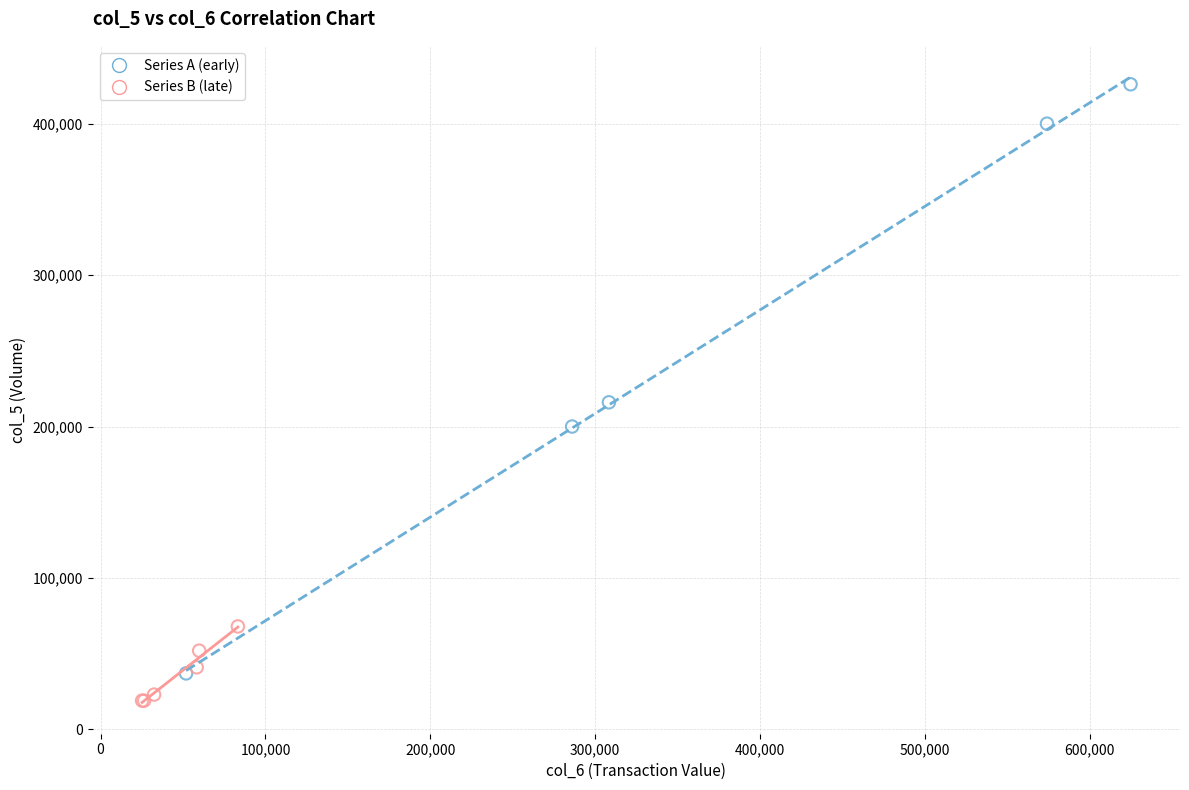

Which series contains the highest Y value?

Series A (early)